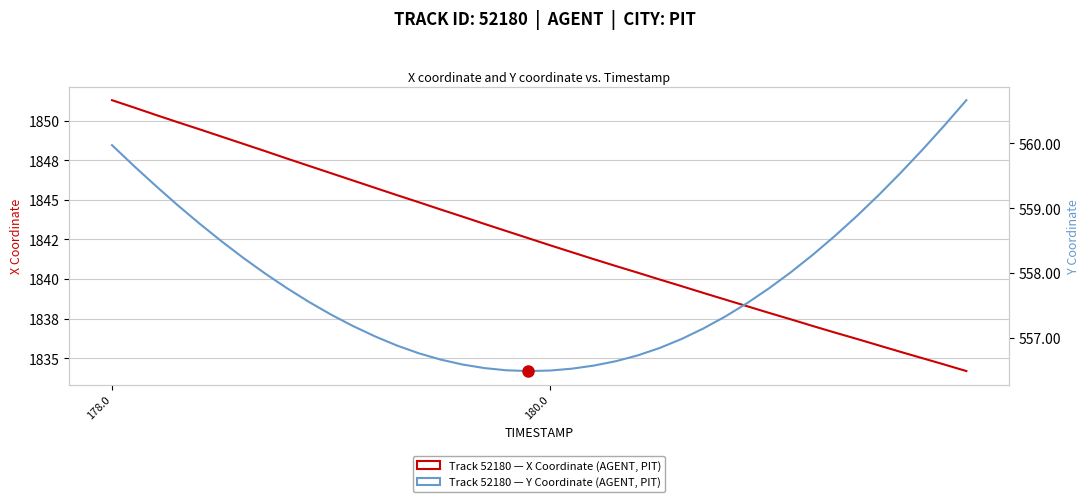

What is the difference between the highest and lowest values at 178.0?

1291.3